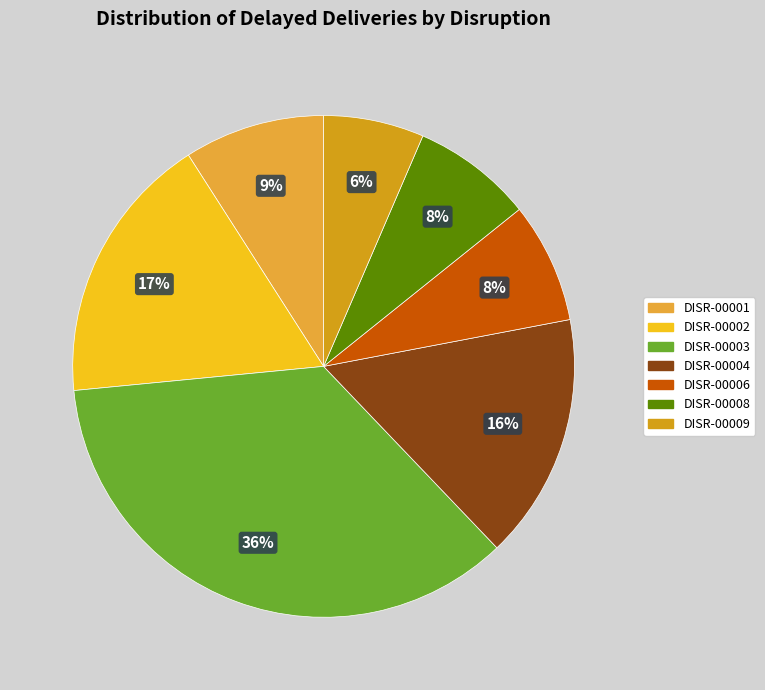

Which category has the smallest portion of the pie?

DISR-00009